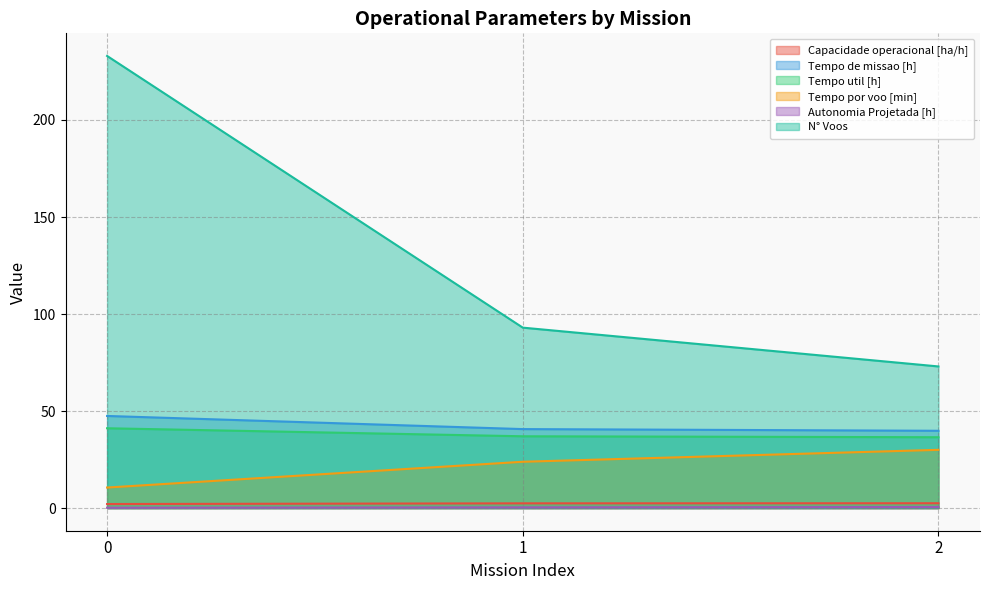

Which series has the largest range (max minus min)?

N° Voos